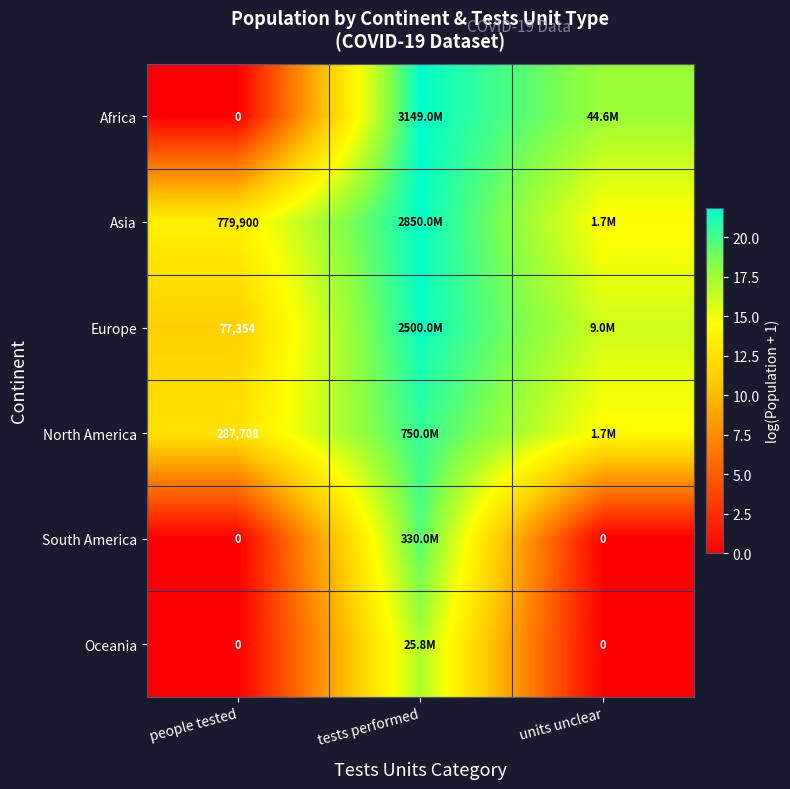

Which series has the widest spread of values?

Africa